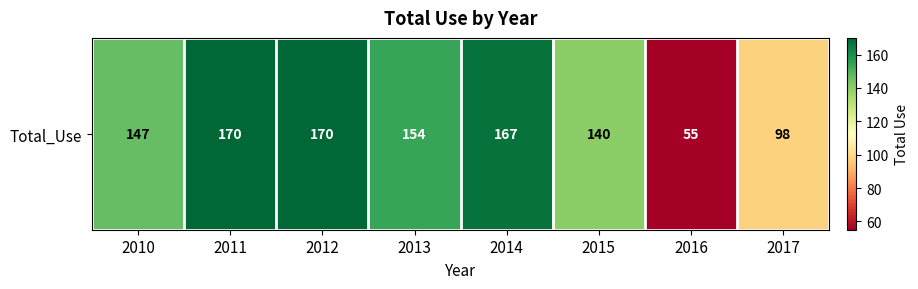

Reading left to right, transcribe all the data shown in this chart.

2010=147	2011=170	2012=170	2013=154	2014=167	2015=140	2016=55	2017=98